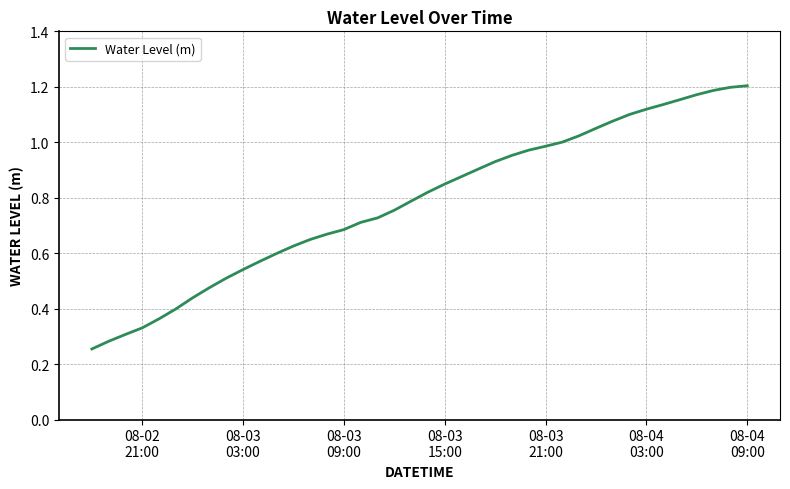

At which label is the value closest to 0?

08-02
21:00